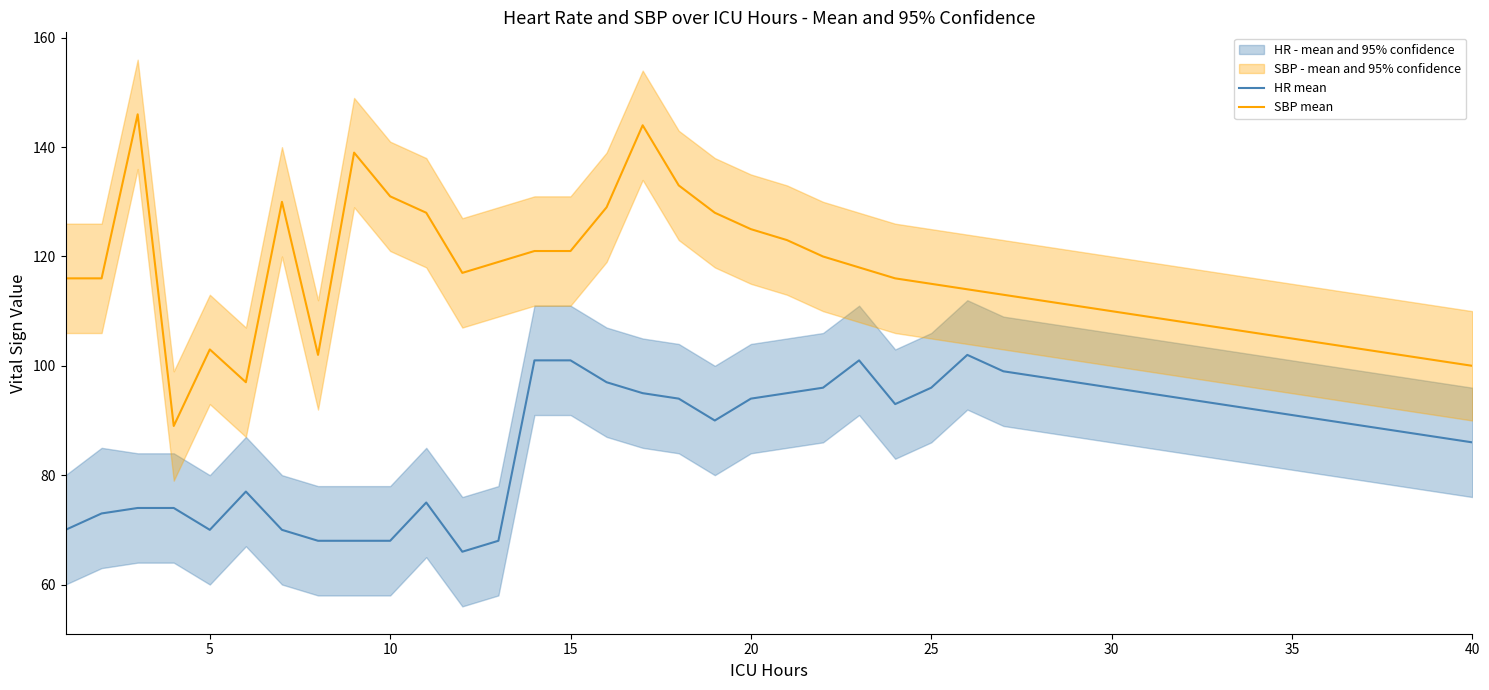

What is the difference between the second highest and second lowest values in the HR mean series?

33